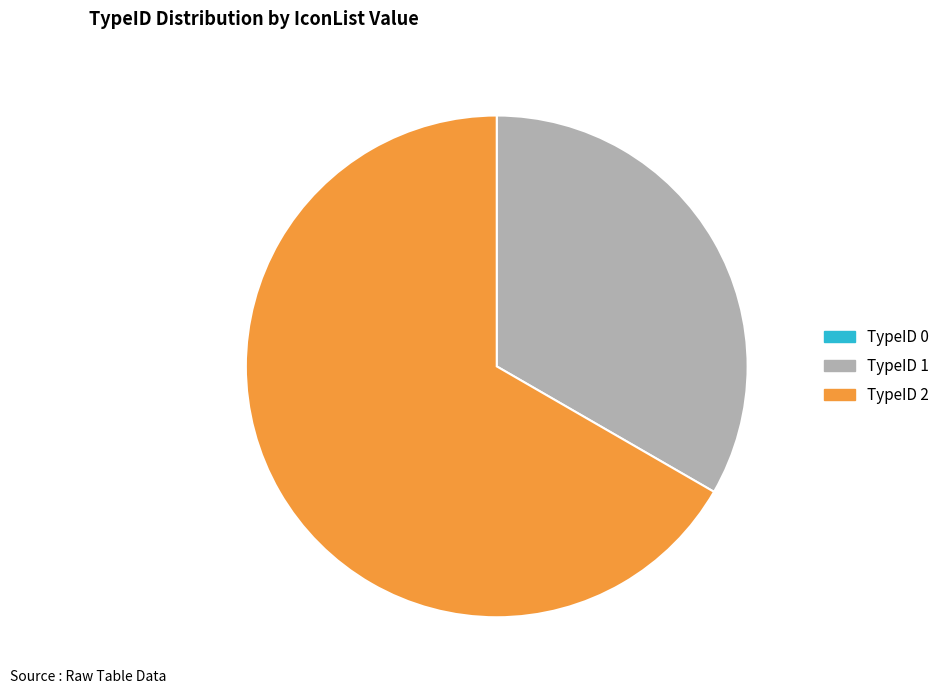

What is the largest slice in the pie chart?

TypeID 2